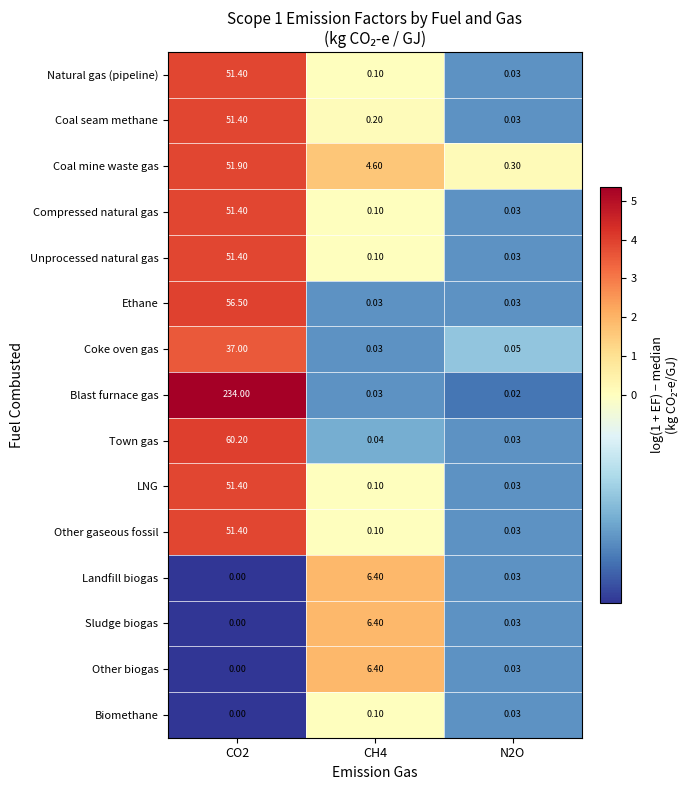

Which series has the largest total across all categories?

Blast furnace gas